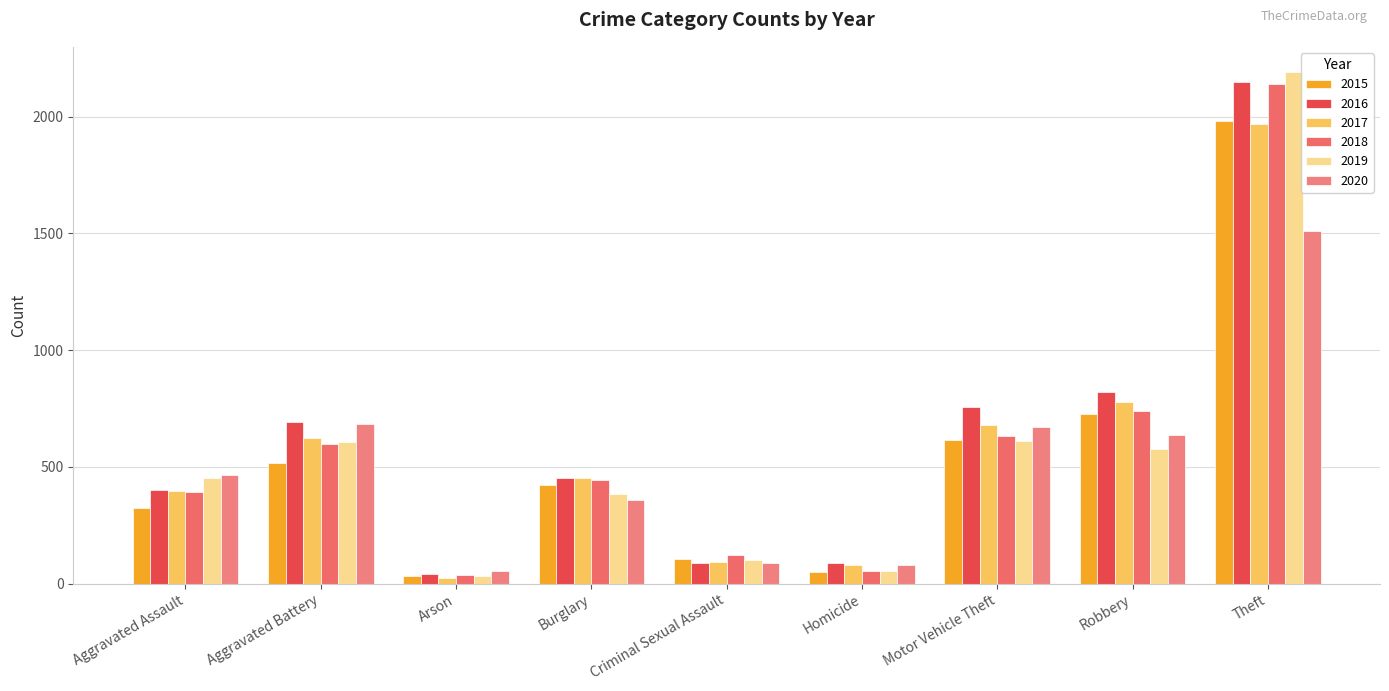

Rank the series at Aggravated Assault from highest to lowest value.

2020, 2019, 2016, 2017, 2018, 2015